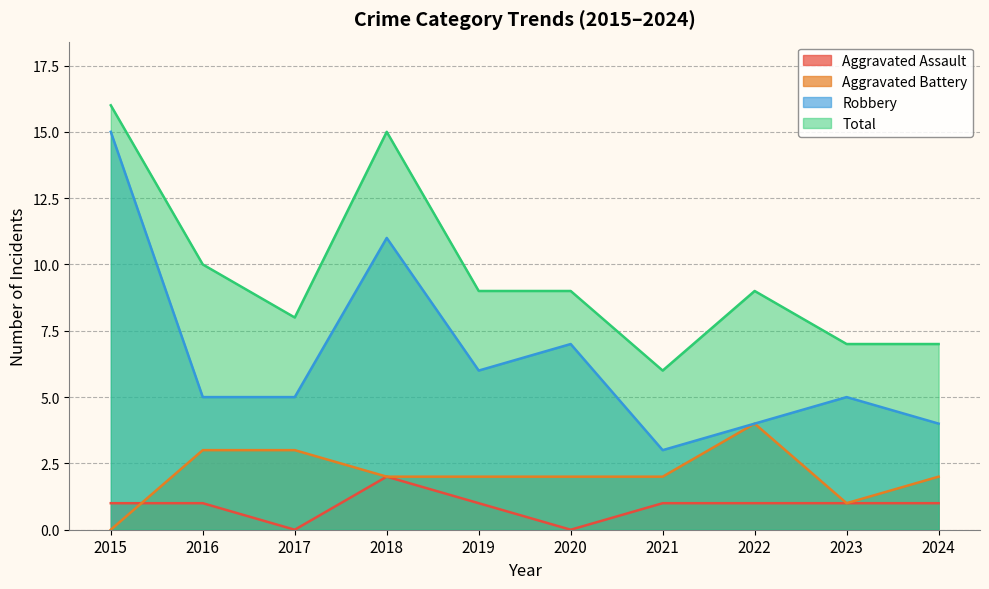

How many values in the Aggravated Assault series are below 1?

2